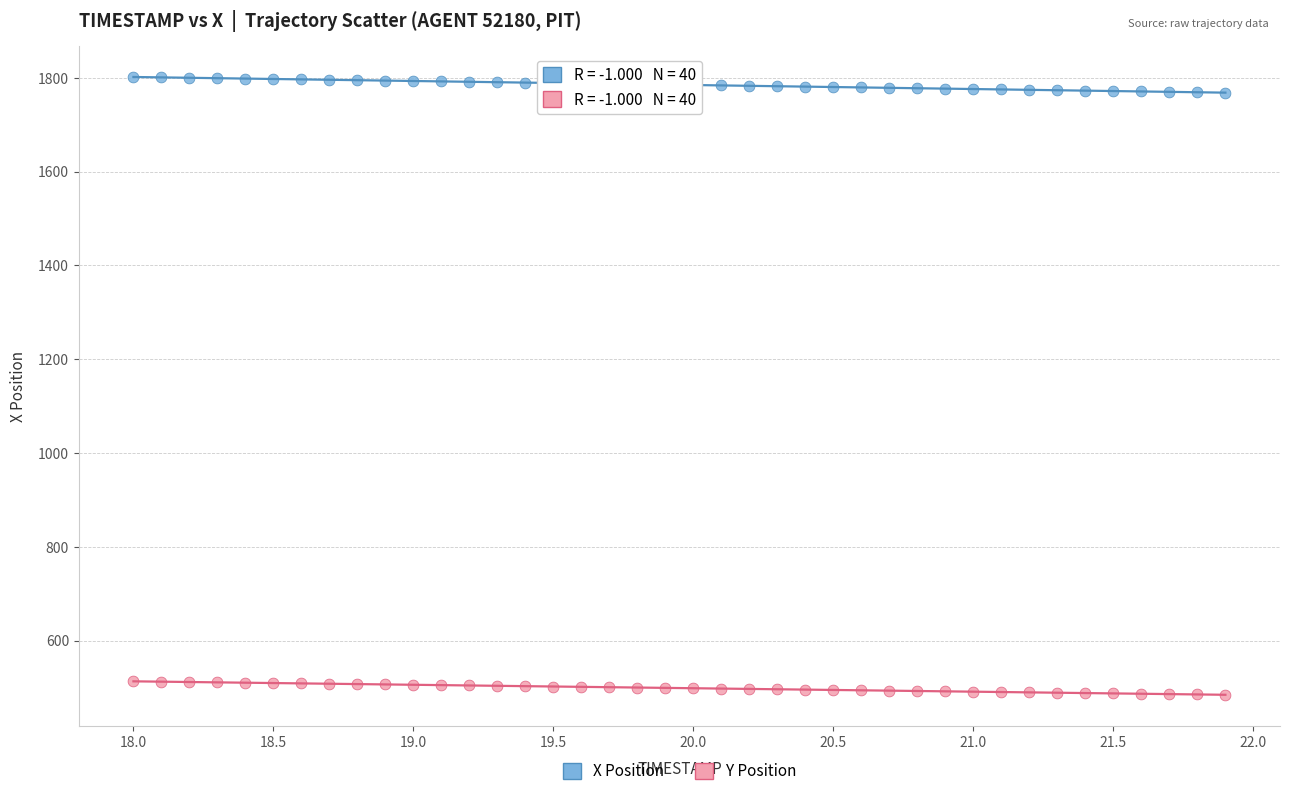

What are all the series names shown in the legend?

X Position, Y Position